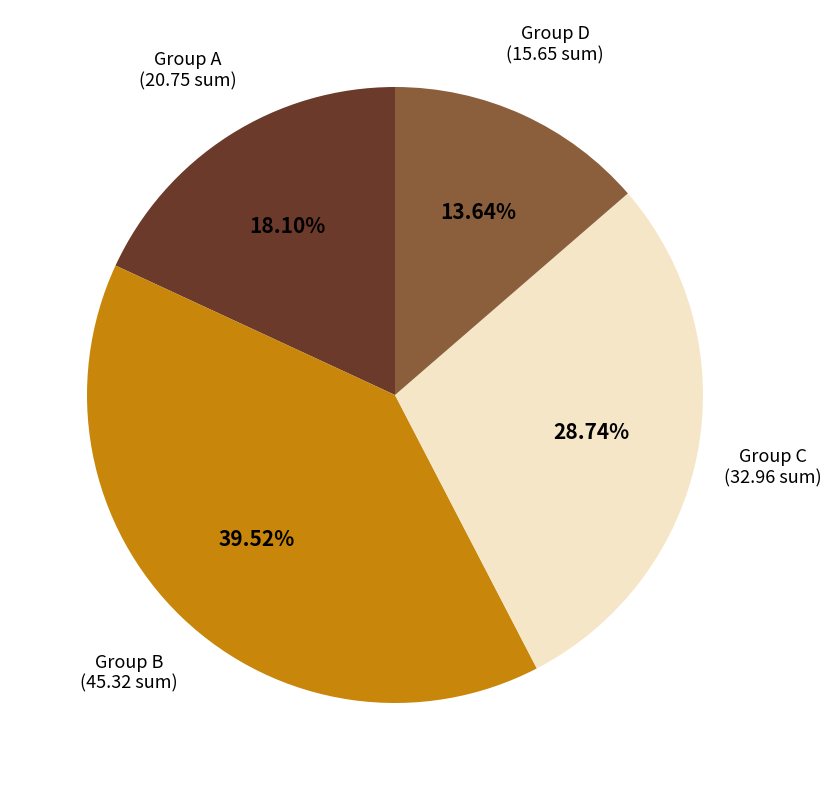

Is there a majority slice in this chart?

No